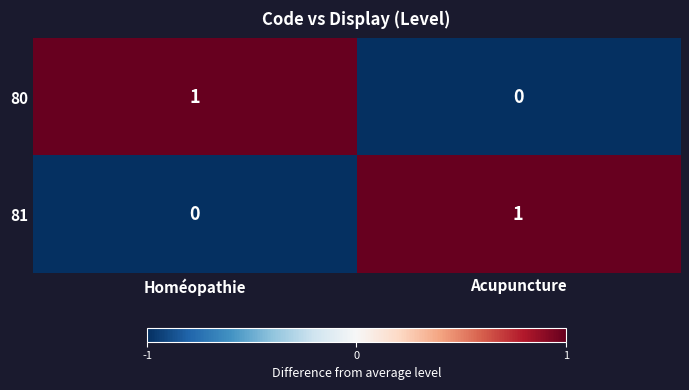

Where is 80 nearest to the value 0?

Acupuncture